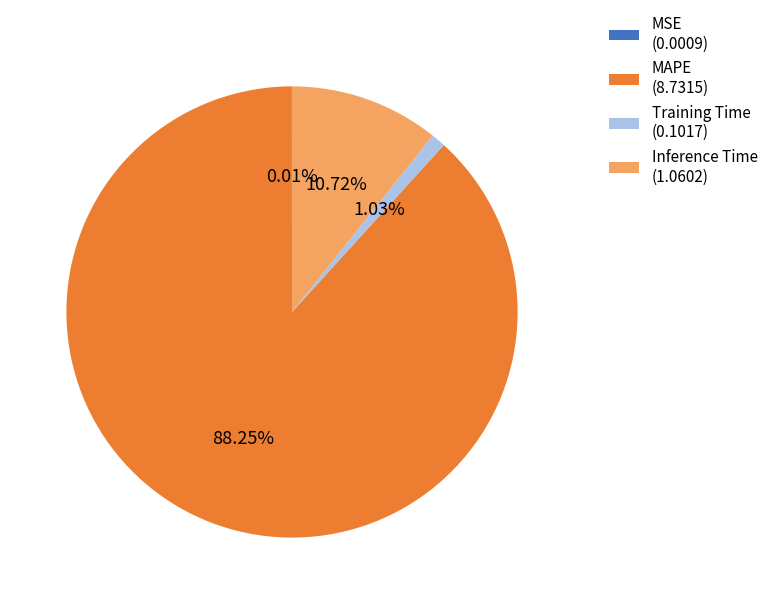

Does MAPE account for over 50% of the chart?

Yes